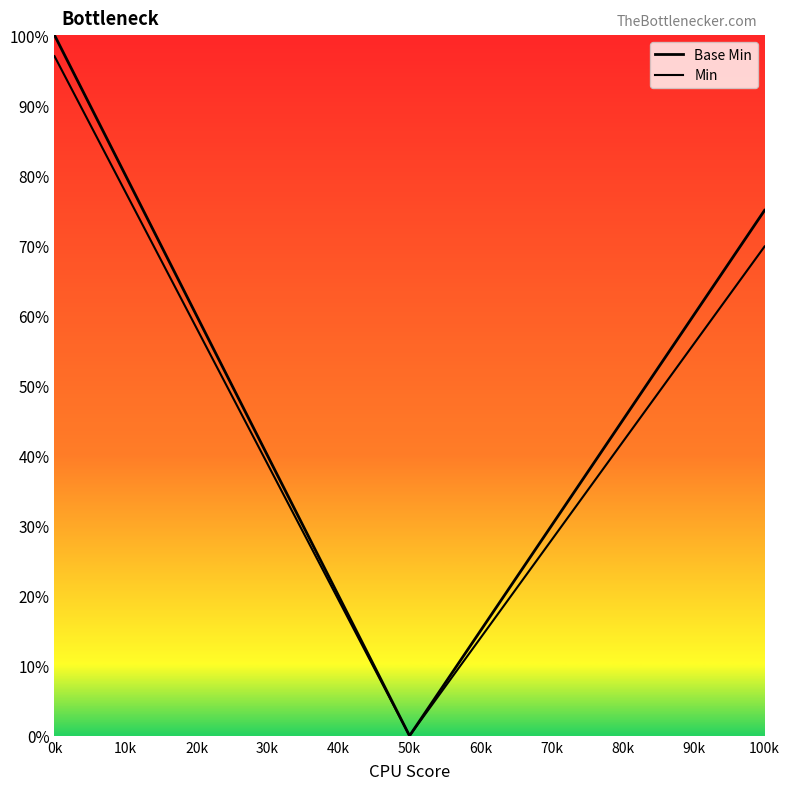

Does the chart have visible grid lines?

No